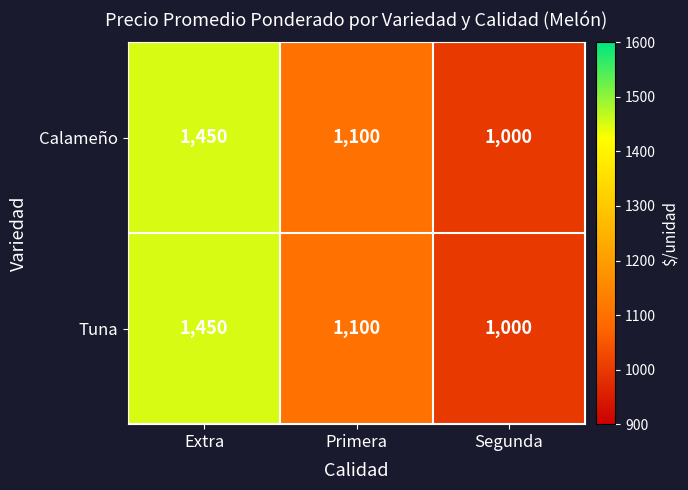

How many distinct data groups are displayed?

2